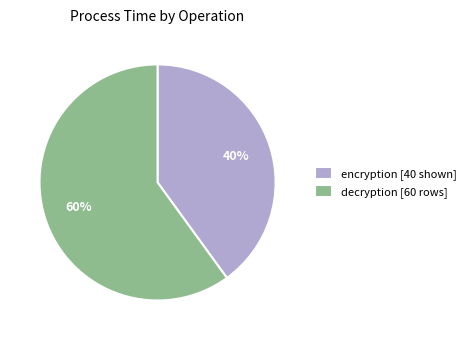

Is there a majority slice in this chart?

Yes